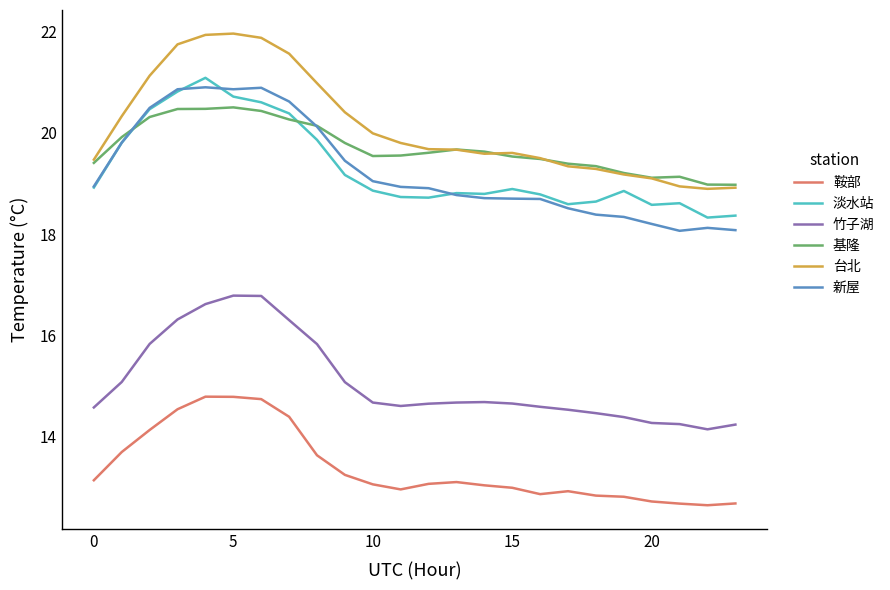

Which series has the largest range (max minus min)?

台北